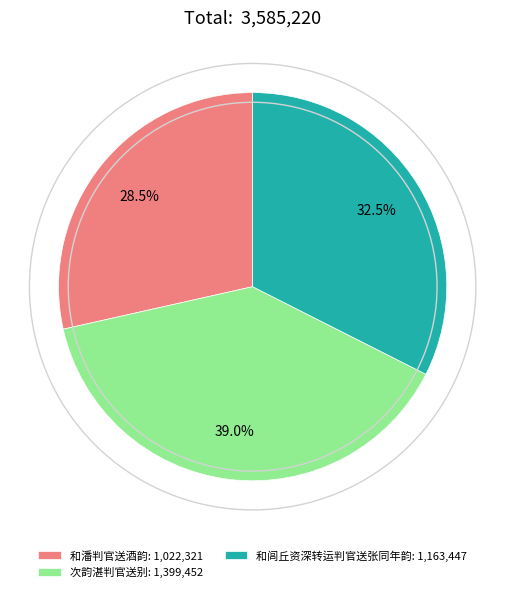

What is the smallest slice in the pie chart?

和潘判官送酒韵: 1,022,321